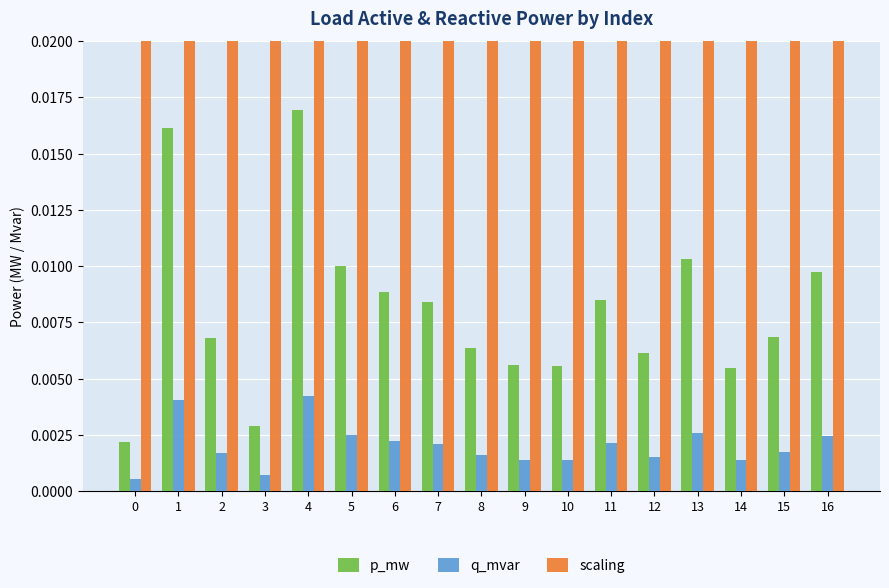

At 2, list the series in order from largest to smallest.

scaling, p_mw, q_mvar